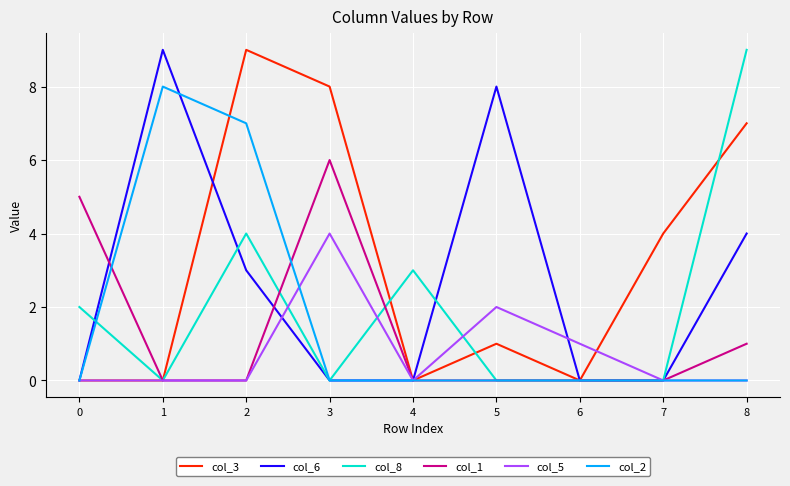

Count the col_8 values in the range 0 to 3.

7